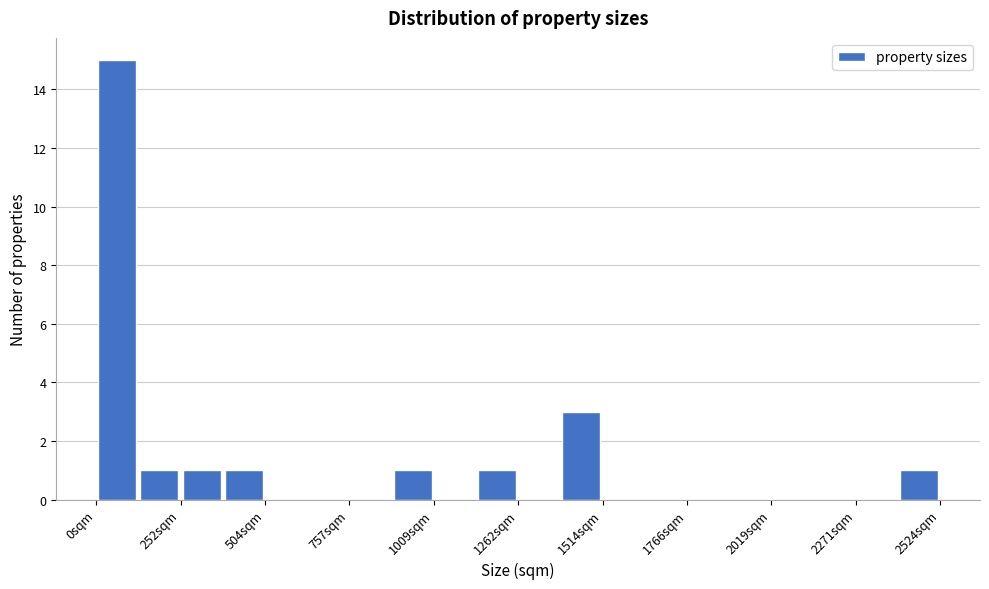

Around what value on the x-axis is the tallest bar? Give the approximate position of its centre, as read against the axis.

50